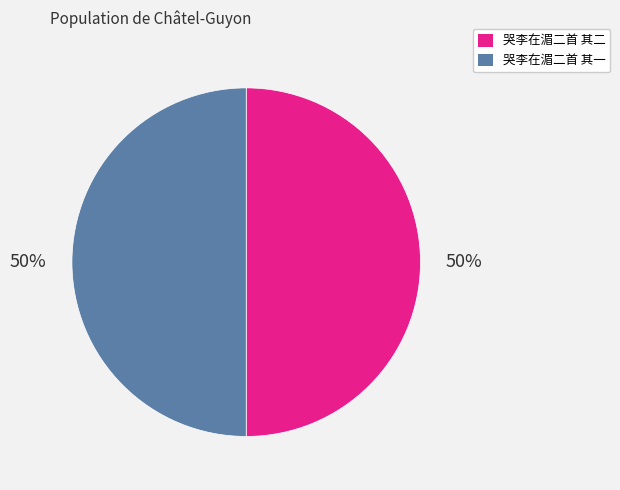

How many segments does this pie chart have?

2